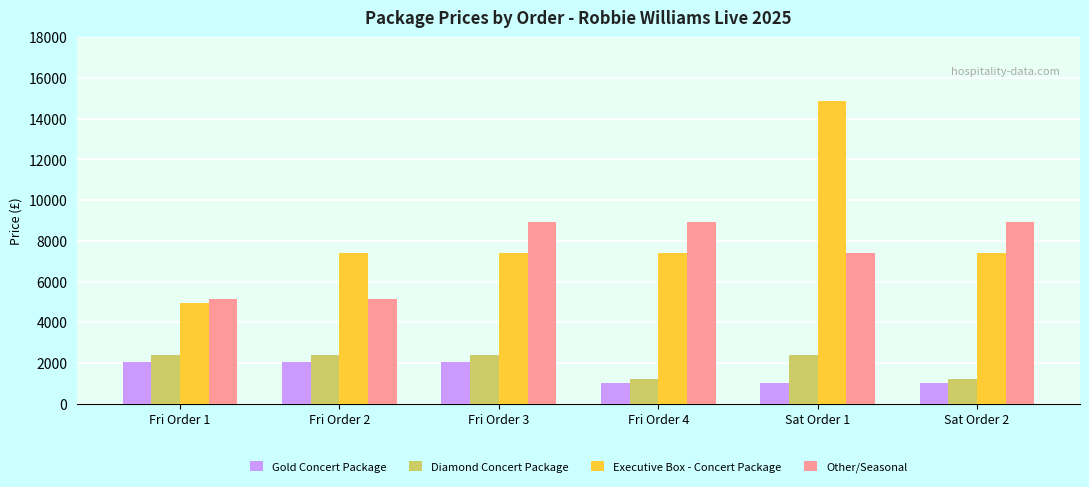

Is it true that Diamond Concert Package equals 1190 at Fri Order 4?

True